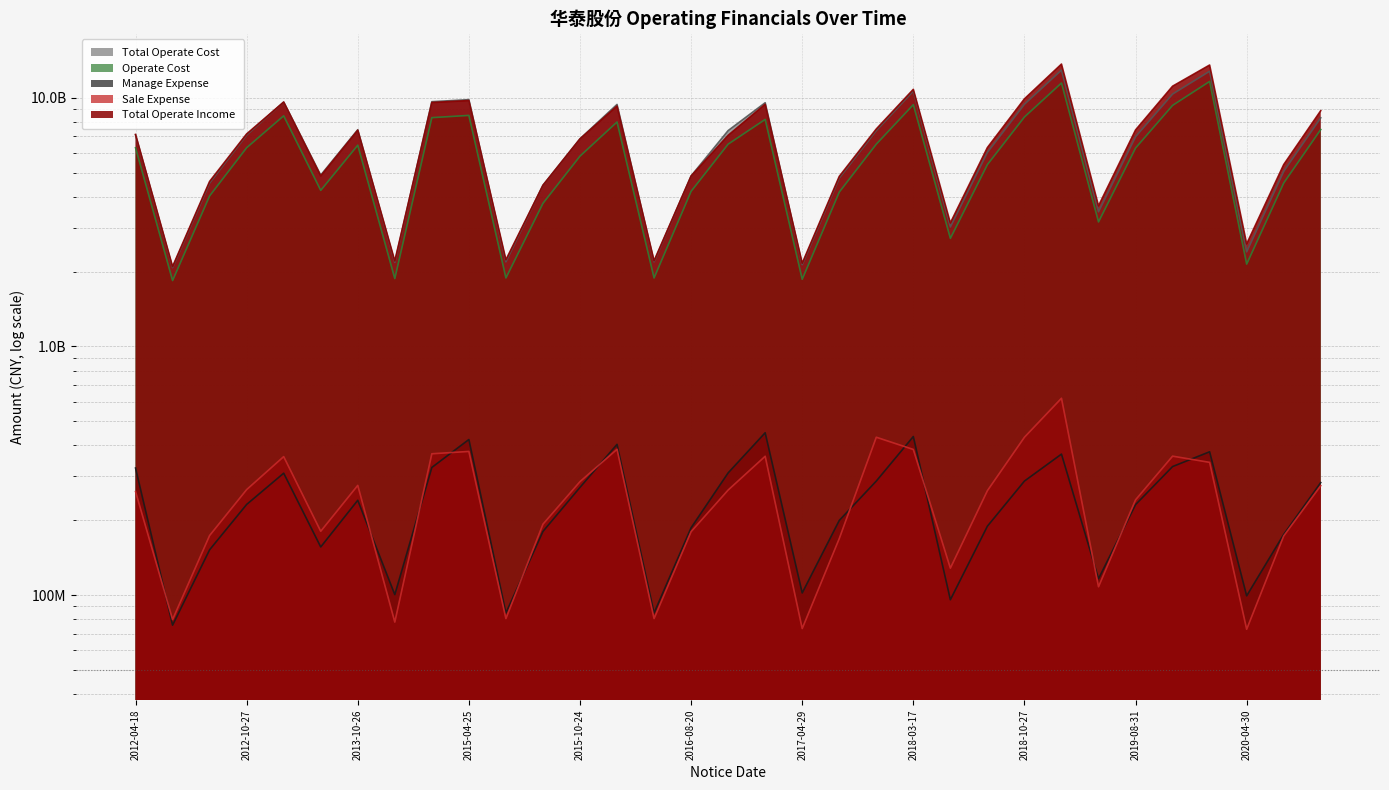

What is the difference between the highest and lowest values at 2018-03-17?

10424795339.9